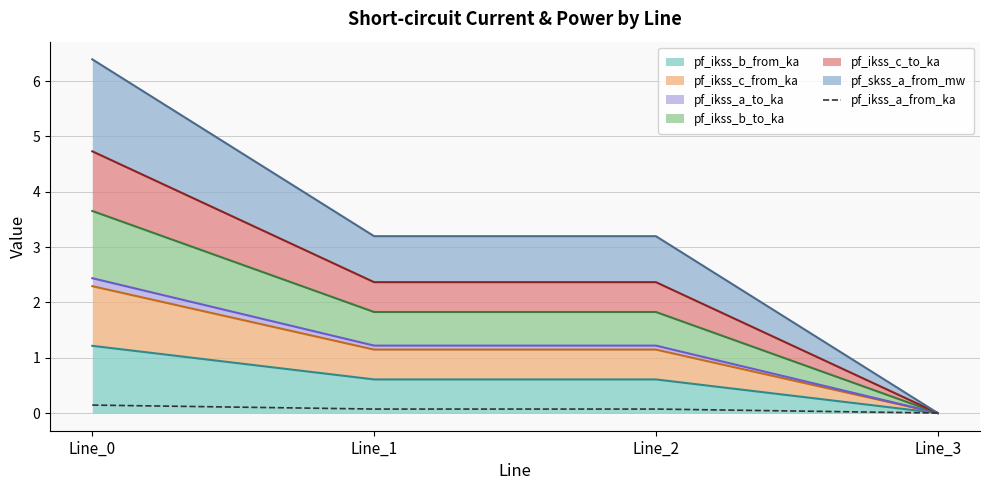

Rank the categories by value from lowest to highest.

Line_3, Line_2, Line_1, Line_0